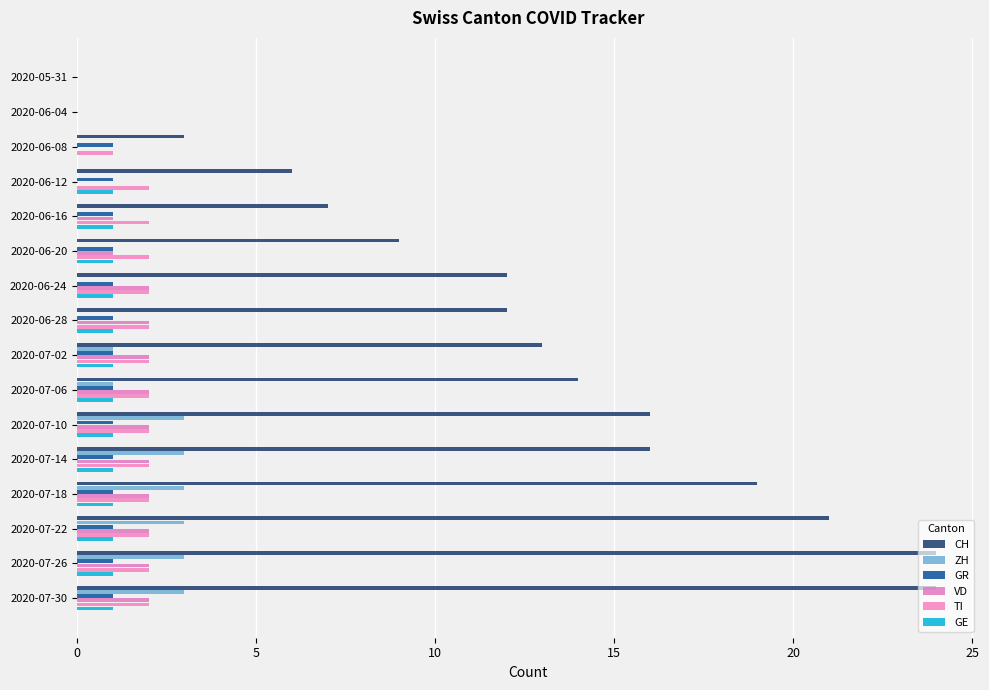

Count the number of categories in the chart.

16